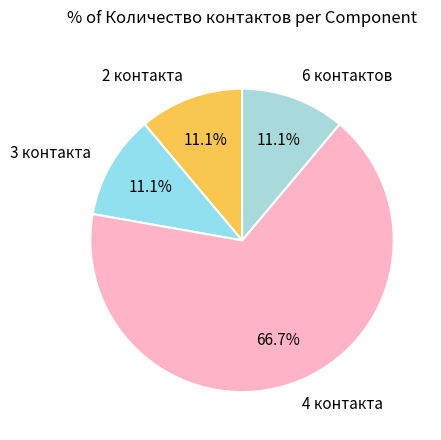

What is the majority slice?

4 контакта